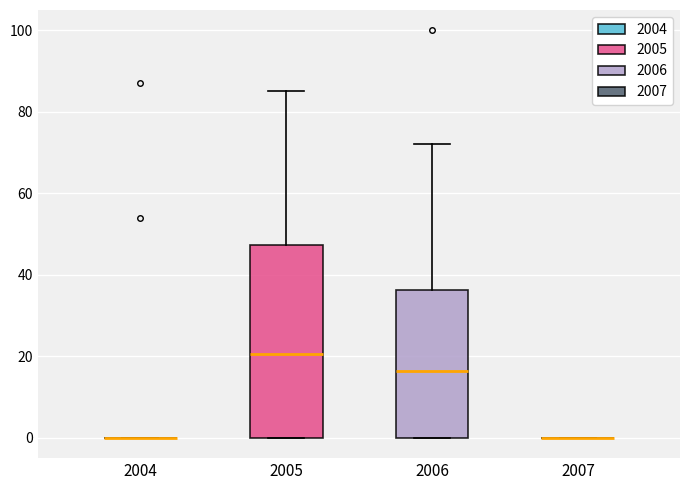

Comparing the boxes themselves (not the whiskers), which one is the tallest?

2005